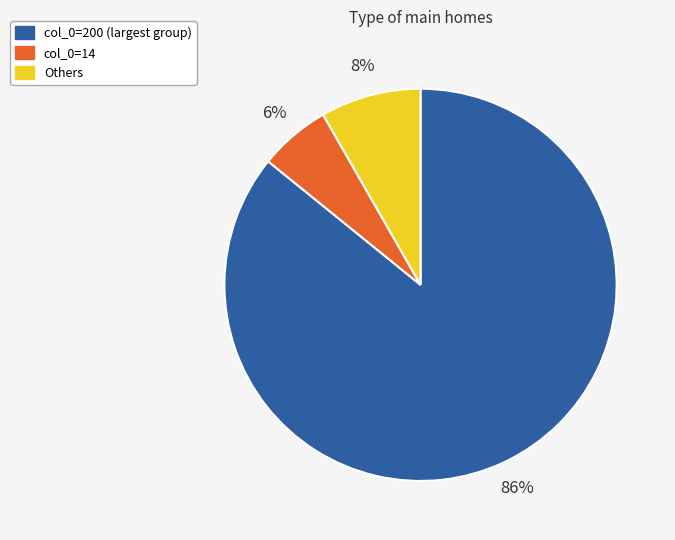

What is the majority slice?

col_0=200 (largest group)